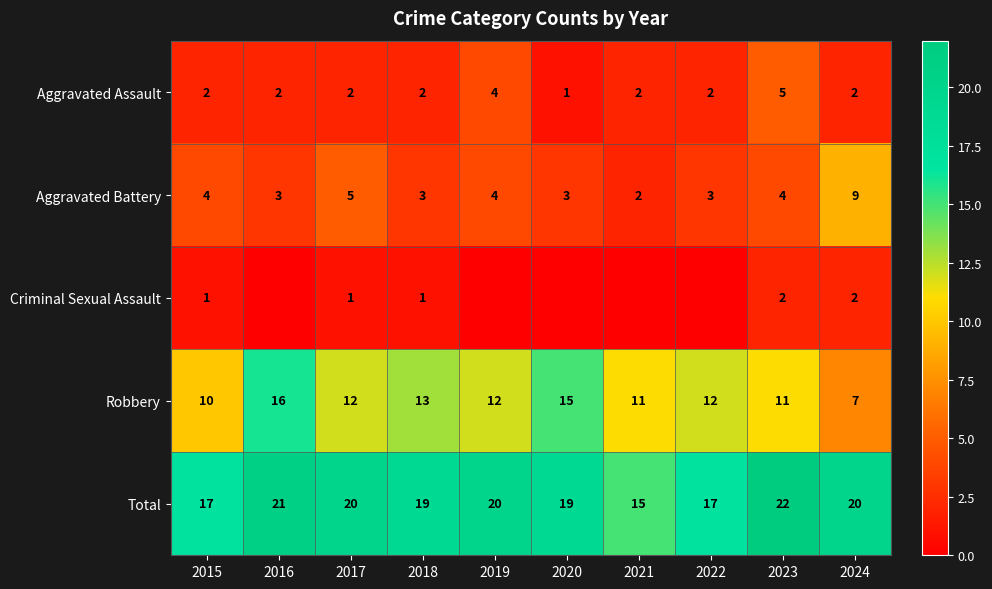

Is the value of Aggravated Assault at 2015 greater than the value of Total at 2021?

No